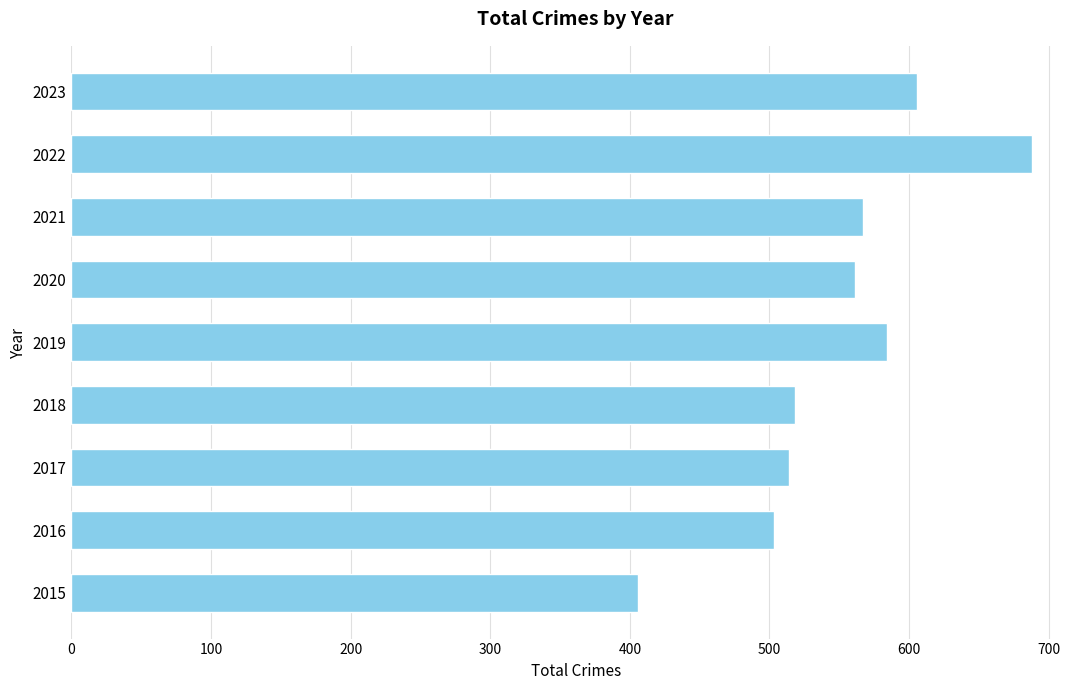

What is the difference between the second highest and second lowest values?

103